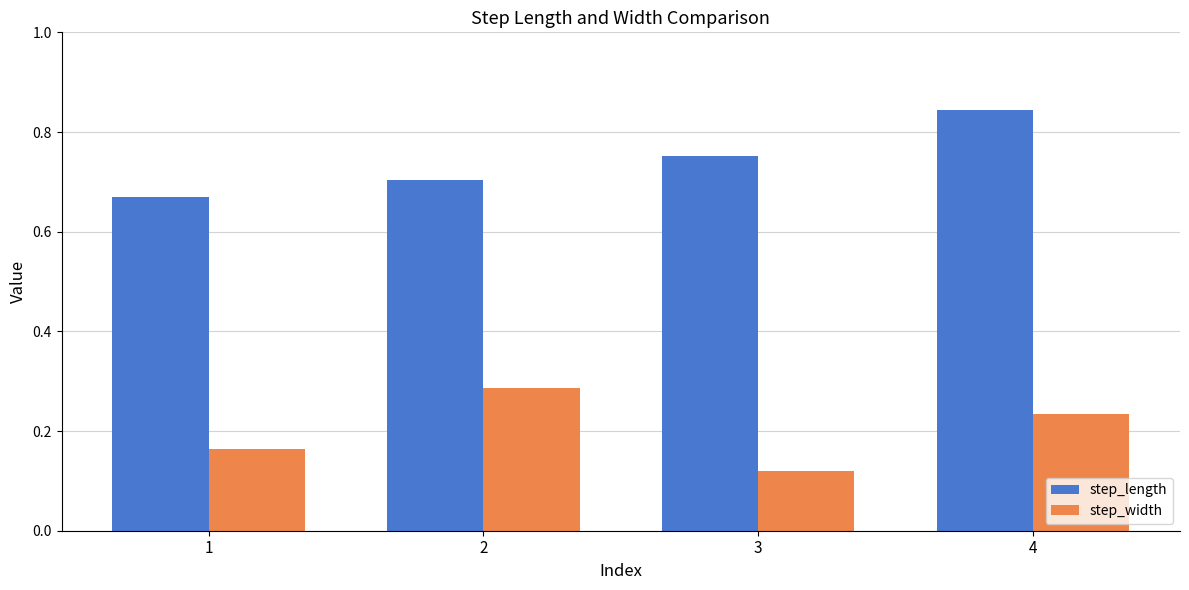

At which category is the sum across all series the highest?

4